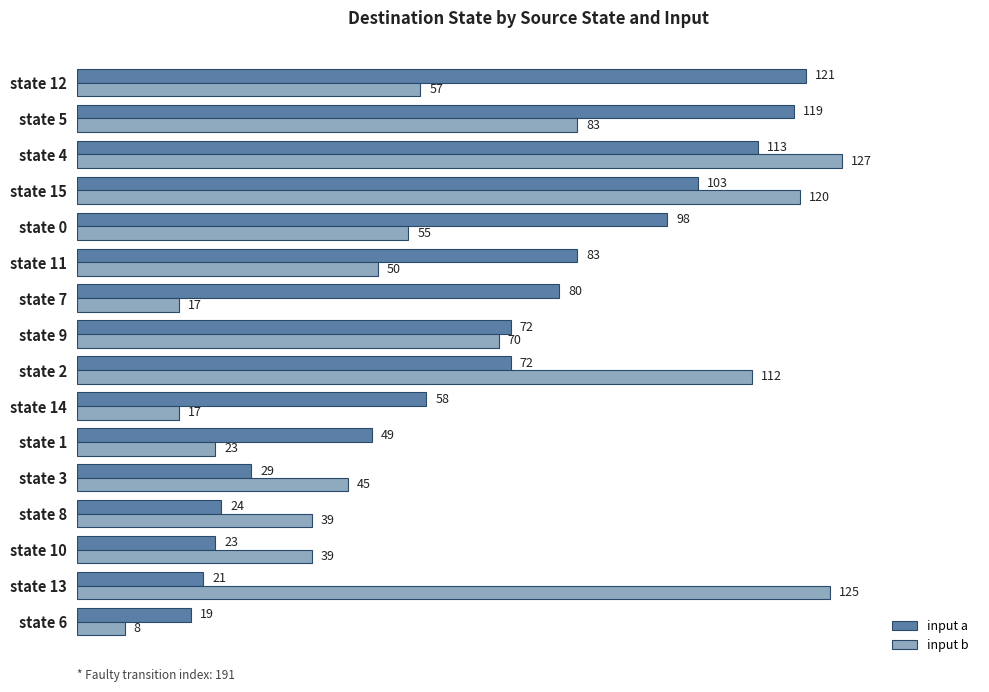

Is it true that input b equals 125 at state 13?

True